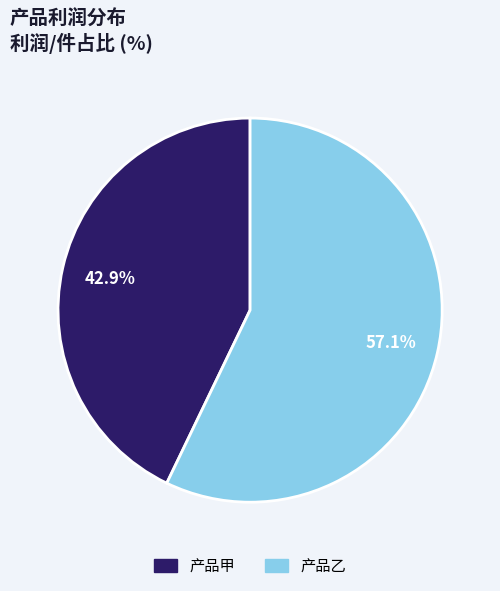

Which slice is the smallest?

产品甲